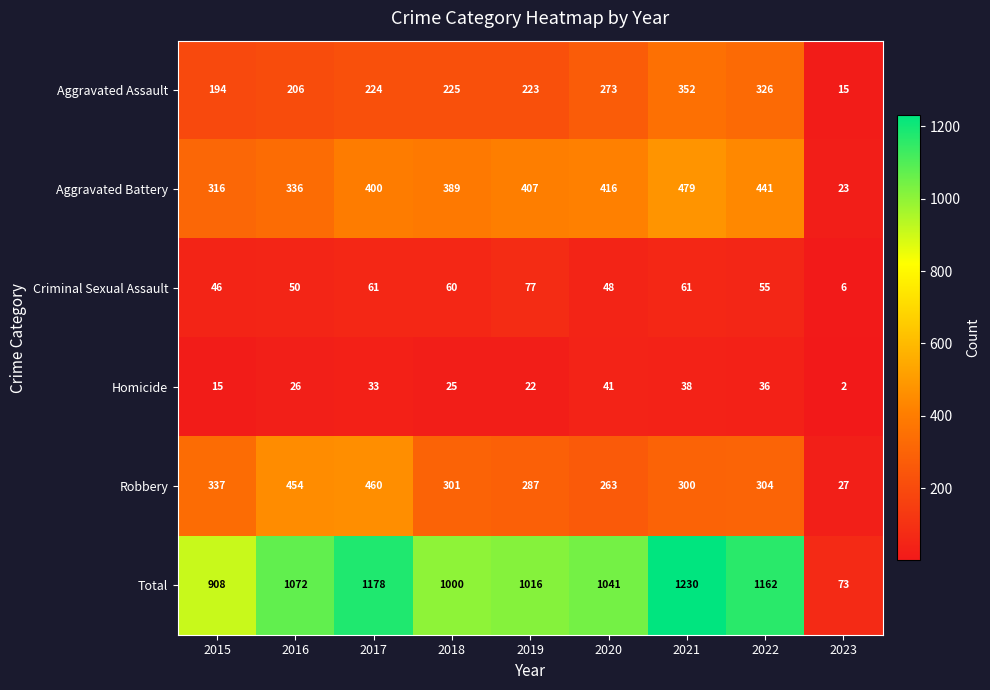

Which series has the largest range (max minus min)?

Total